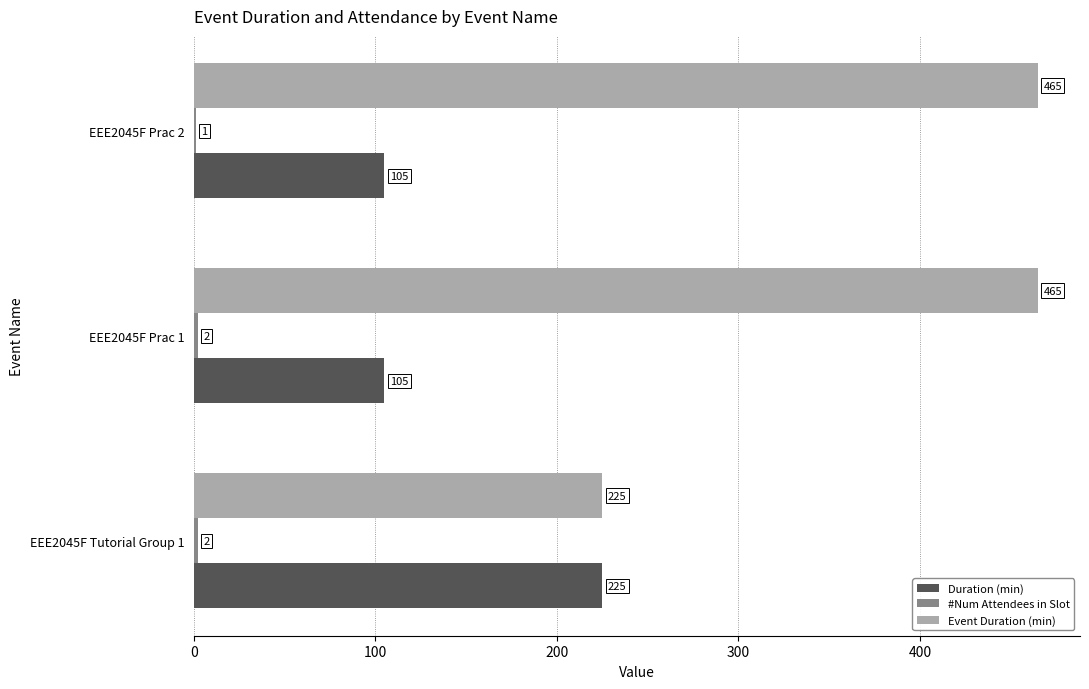

What is the total value across all series at EEE2045F Tutorial Group 1?

452